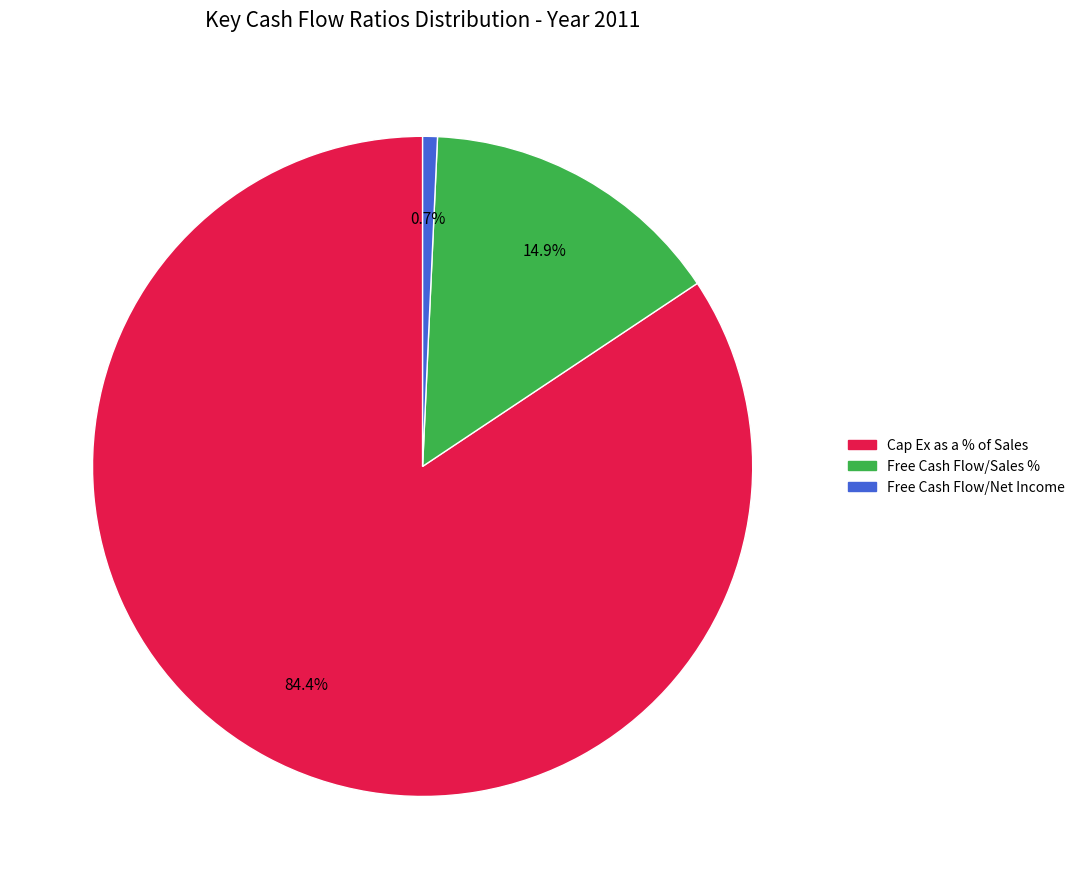

The Free Cash Flow/Sales % slice represents 15% of the pie. True or false?

True